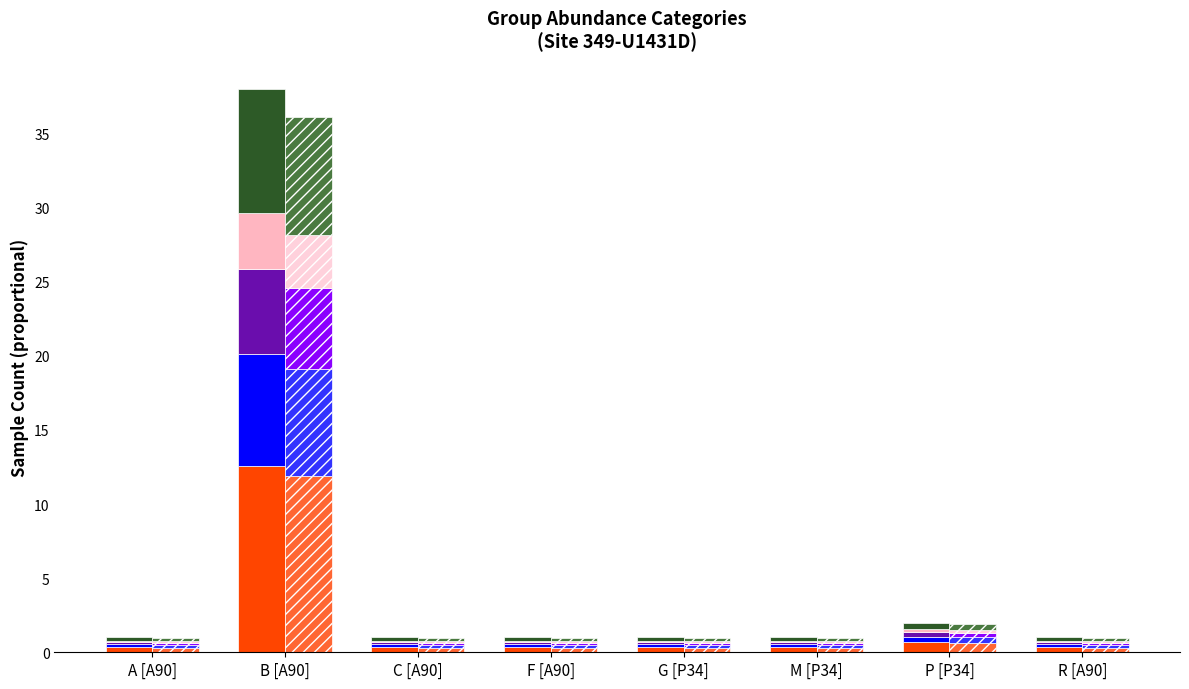

What is the difference between the maximum and minimum values in the Top [cm] series?

12.2